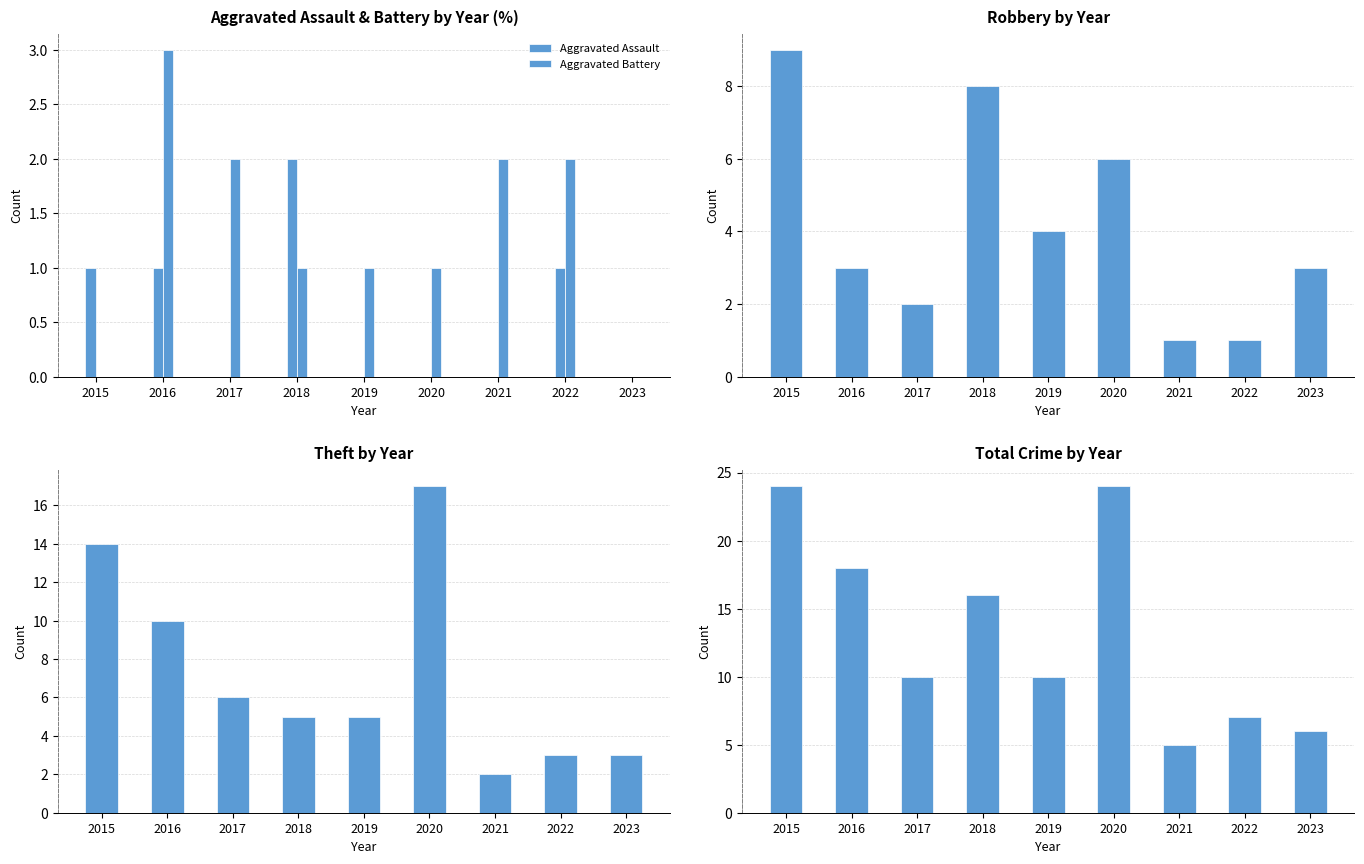

Read the Aggravated Battery value at 2020.

1